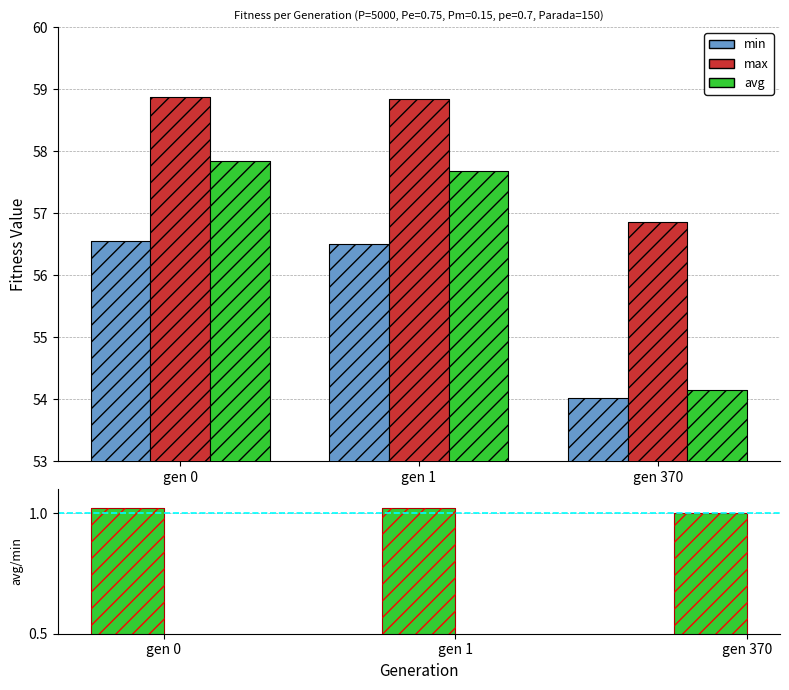

How many groups of bars are there?

3